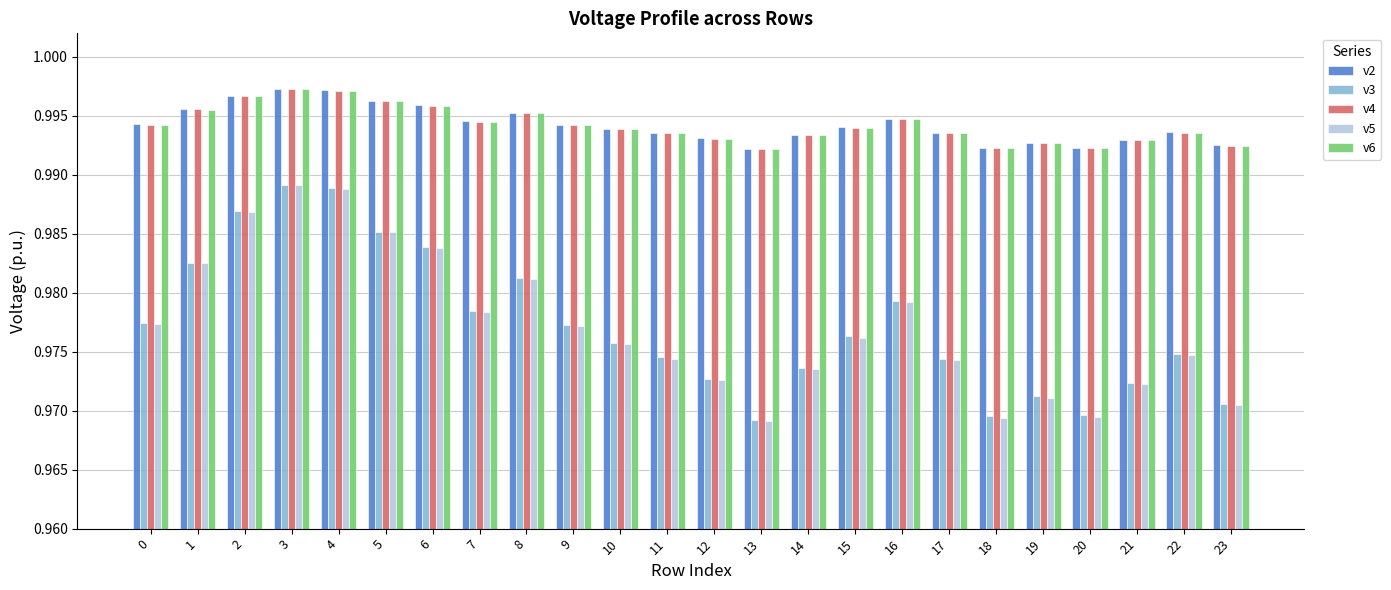

True or false: v3 has a value of 1.3 at 8.

False